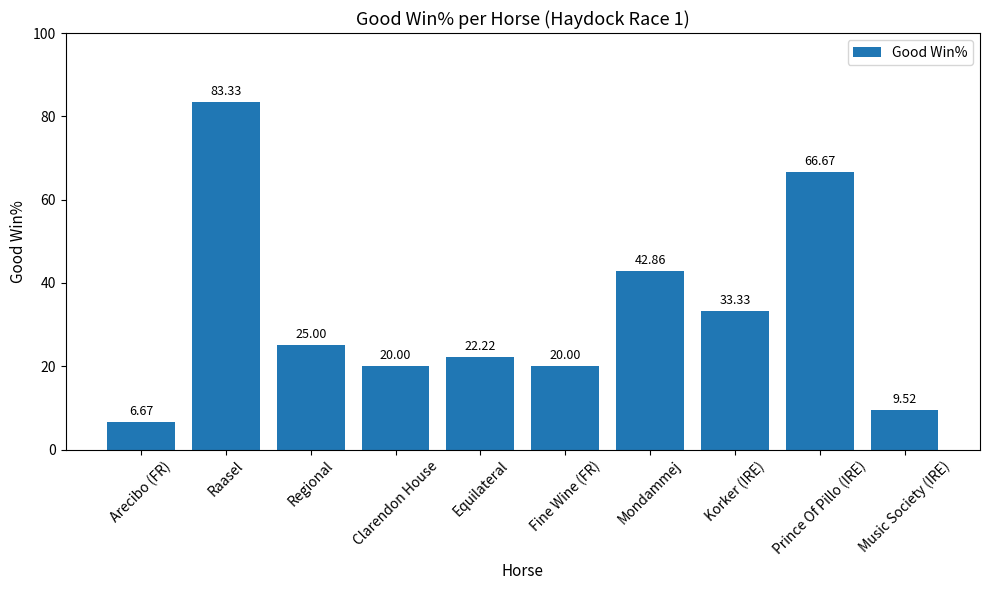

At which category does the chart reach its peak across all series?

Raasel